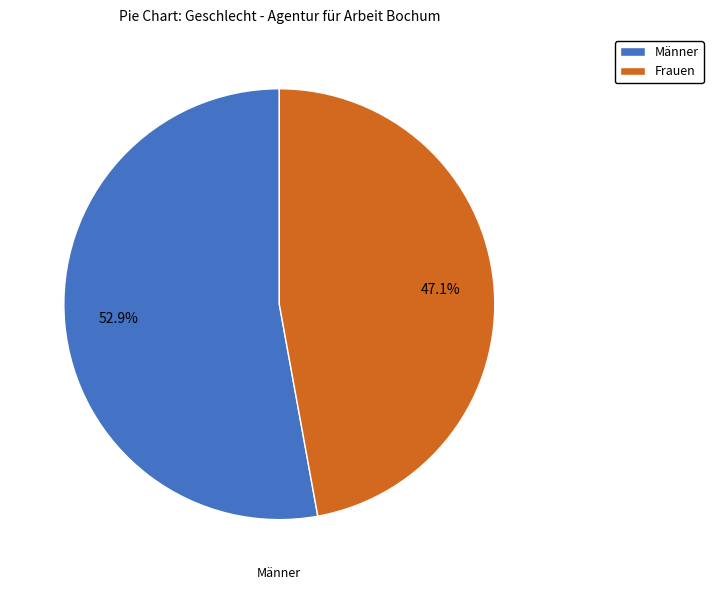

Which has a higher value, Frauen or Männer?

Männer